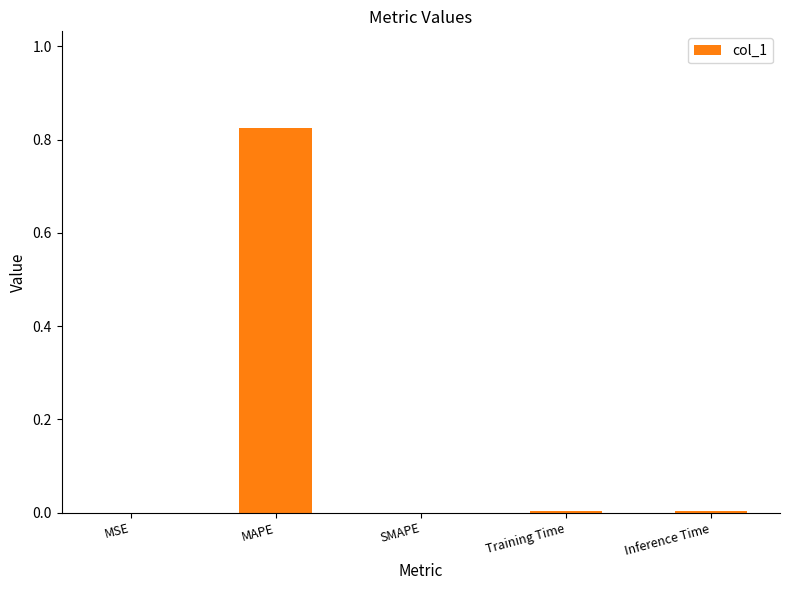

True or false: the data shows -0.4 at SMAPE.

False